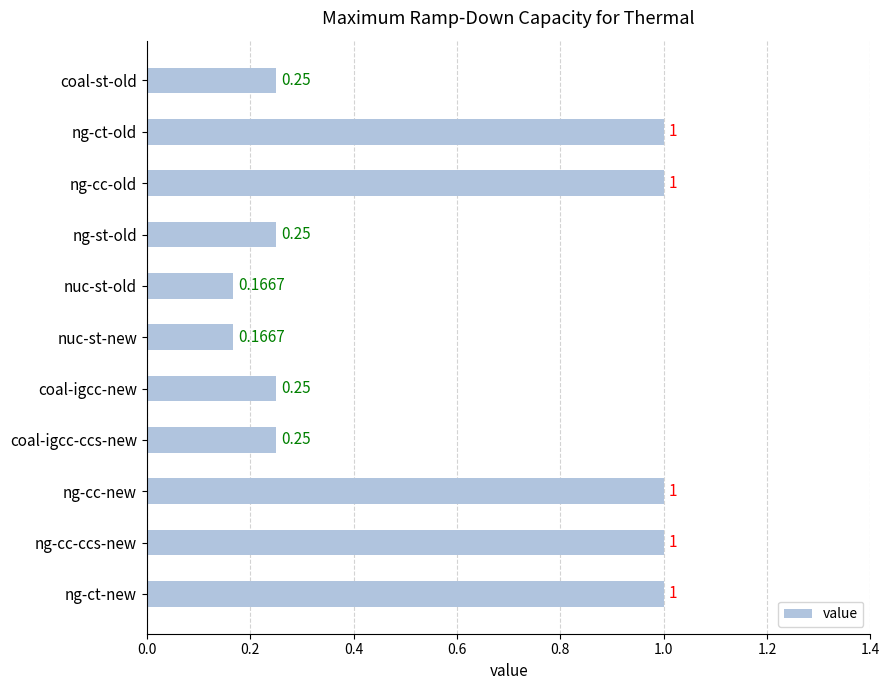

Which has a higher value, ng-cc-ccs-new or nuc-st-new?

ng-cc-ccs-new